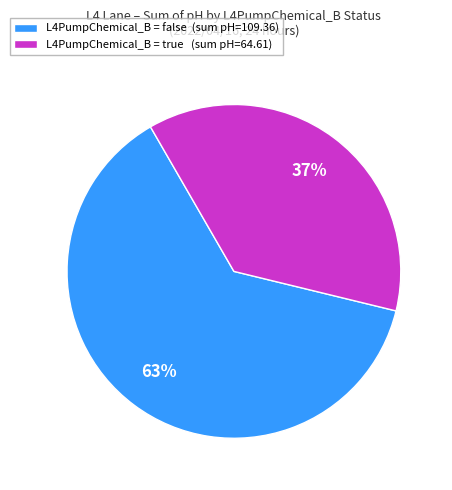

How many slices are in this pie chart?

2